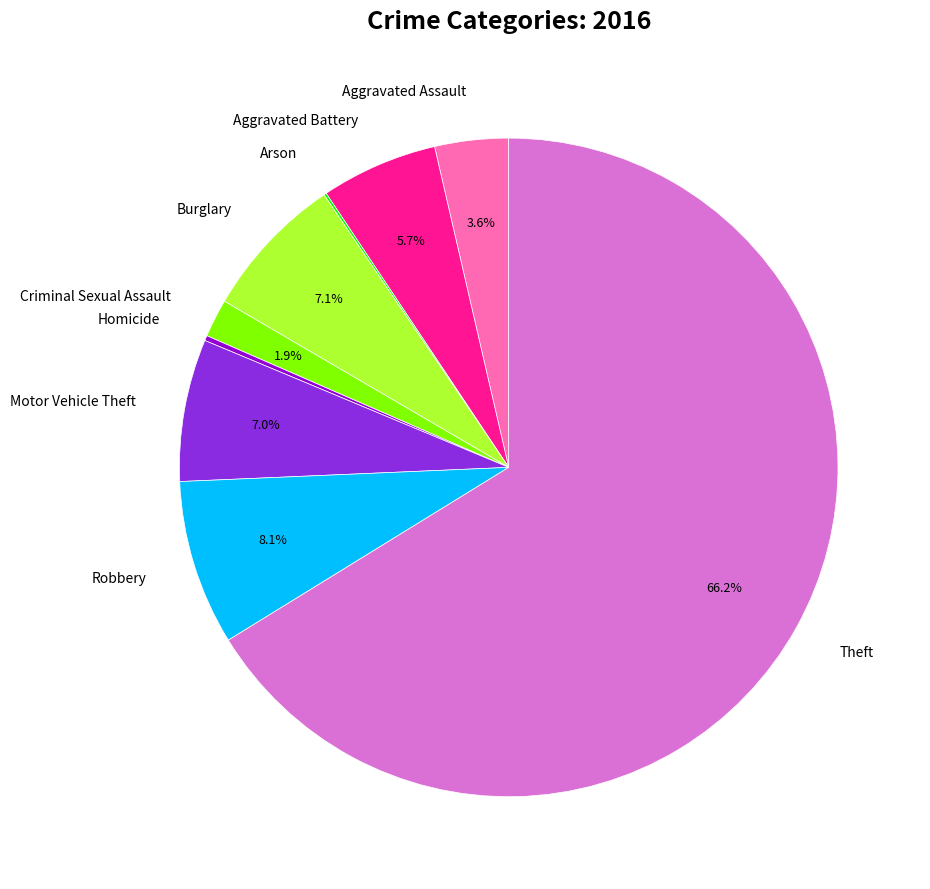

To the nearest percent, what is the difference between the largest and smallest slice percentages?

66%